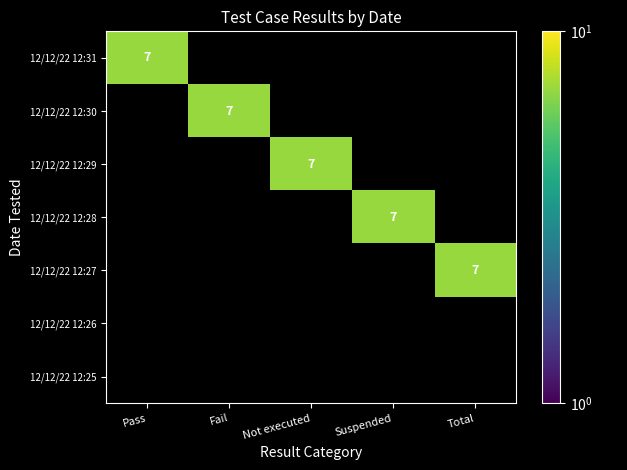

The value of Fail at 12/12/22 12:31 is 0. True or false?

True